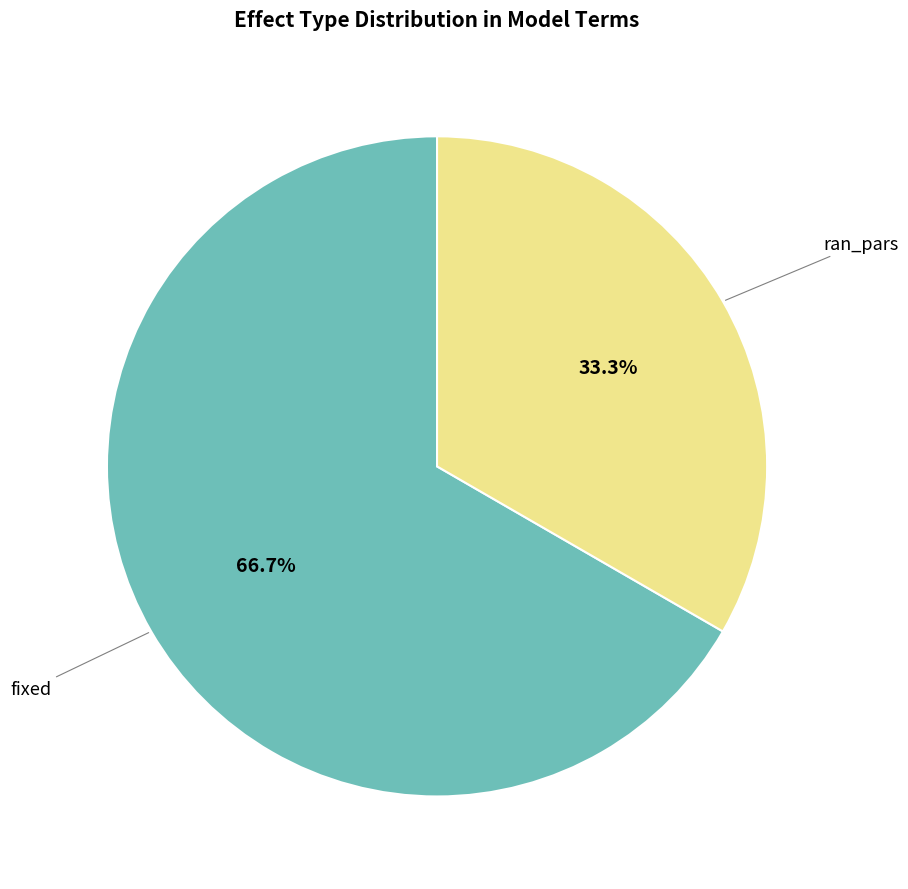

Does any single category account for the majority?

Yes